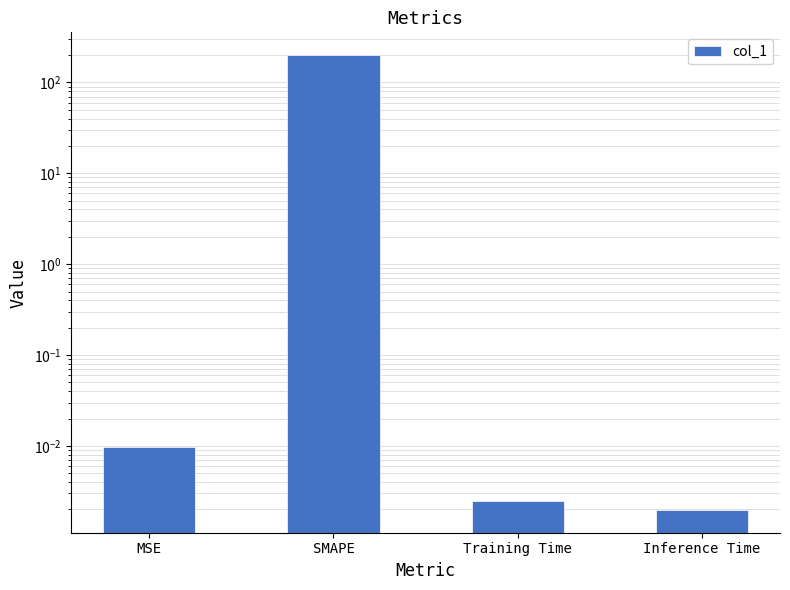

Which has a higher value, Training Time or SMAPE?

SMAPE